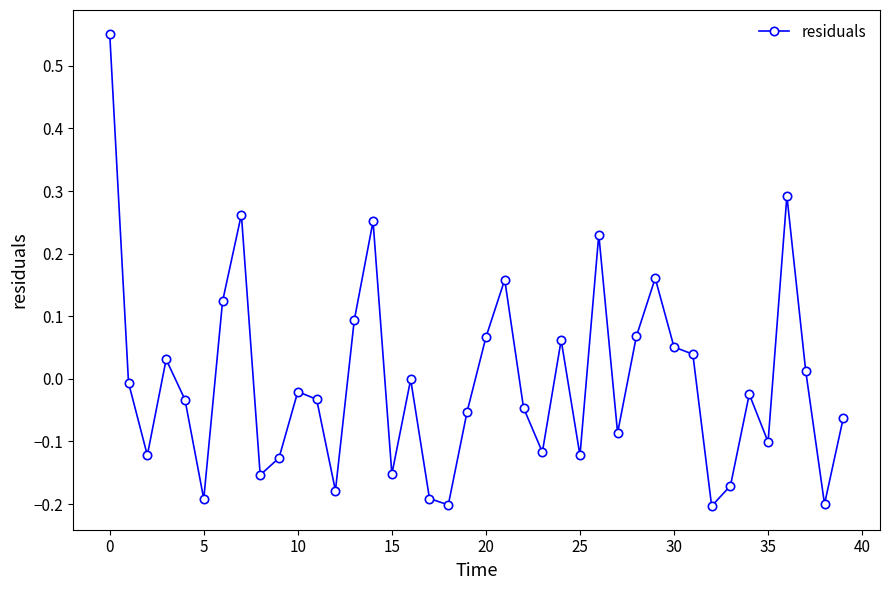

How many data points does each series have?

40